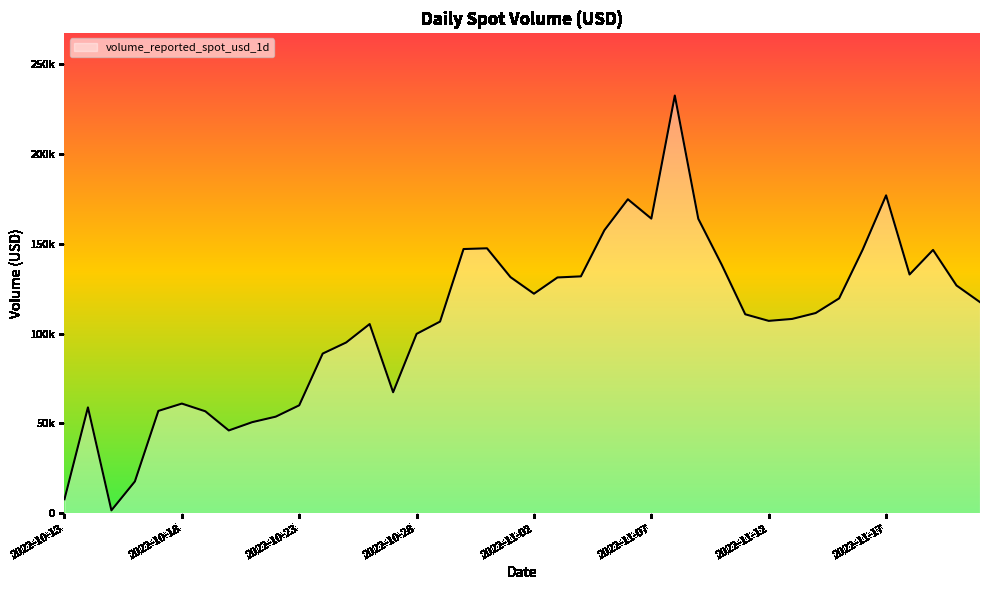

What is the label of the 14th point from the right?

2022-11-08